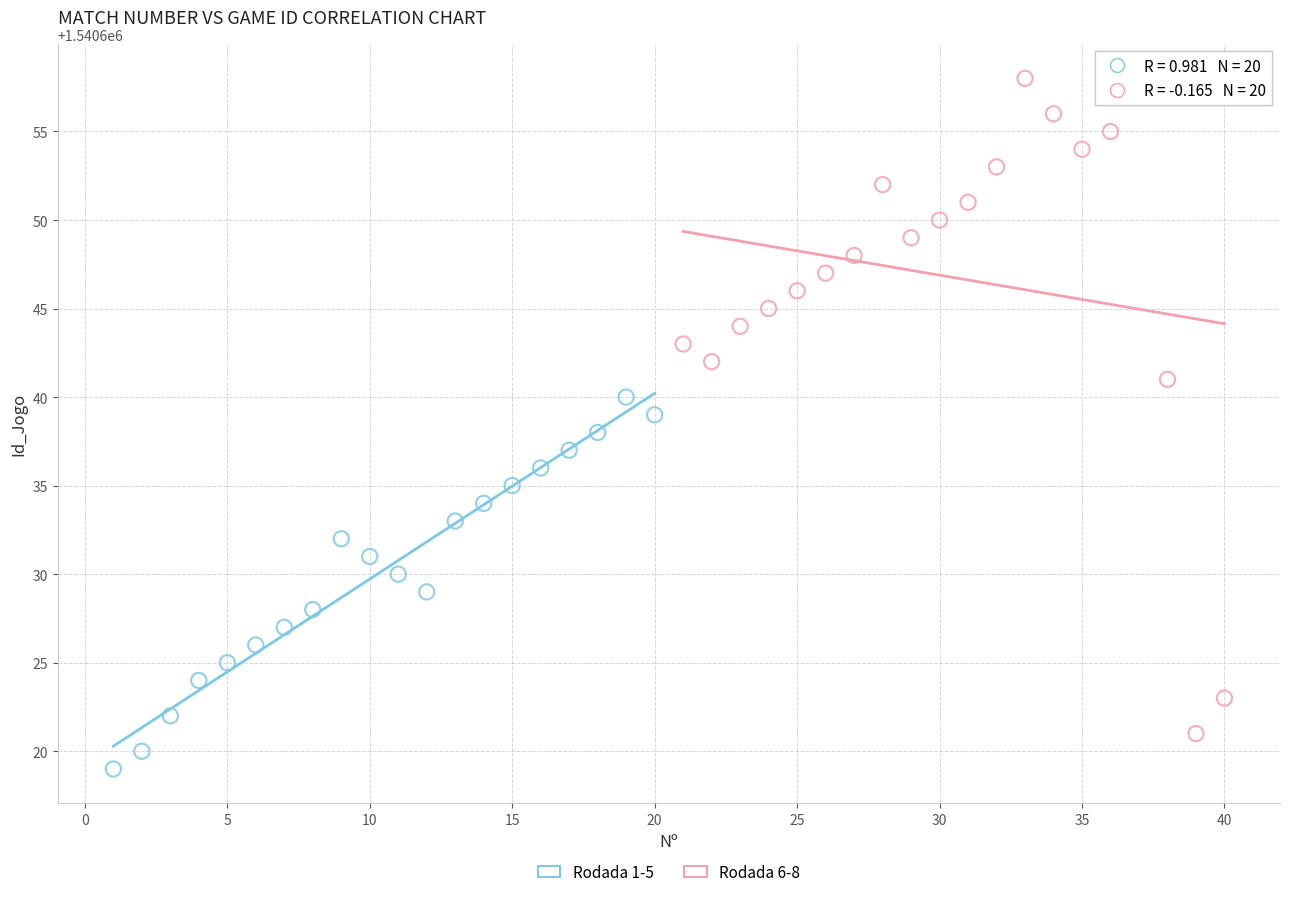

Which series reaches the maximum Y coordinate?

Rodada 6-8